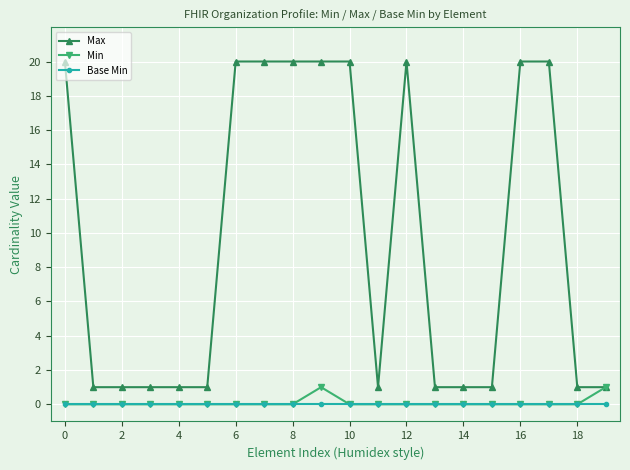

What is the maximum value shown in the chart?

20